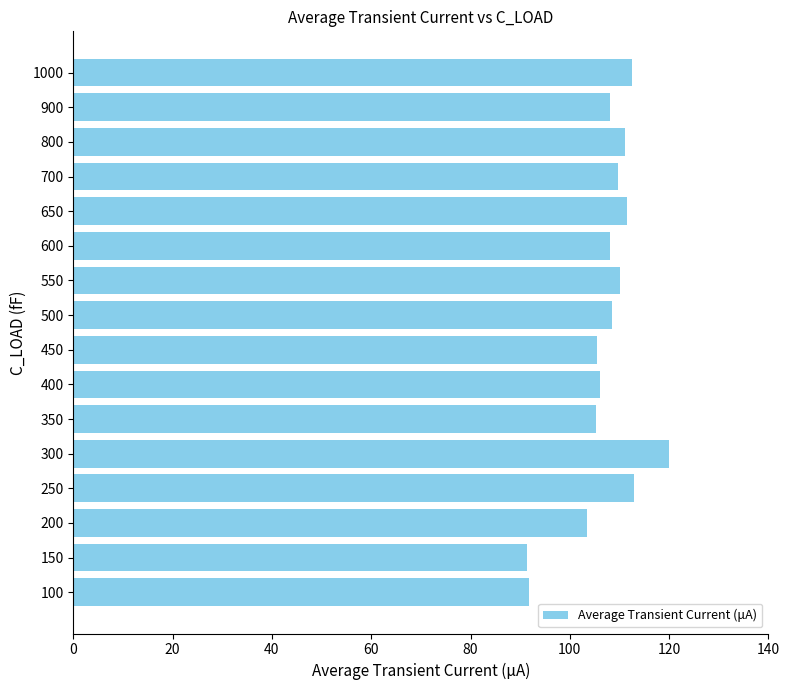

What is the difference between the maximum and minimum values?

28.7